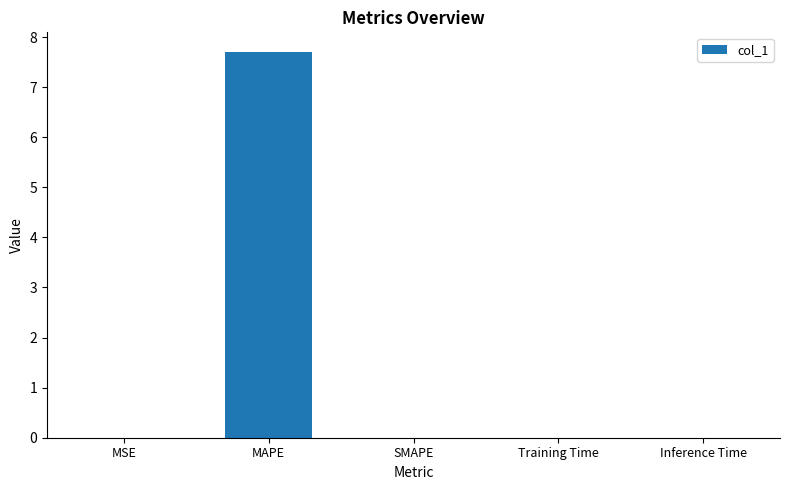

Count the number of data series in this chart.

1